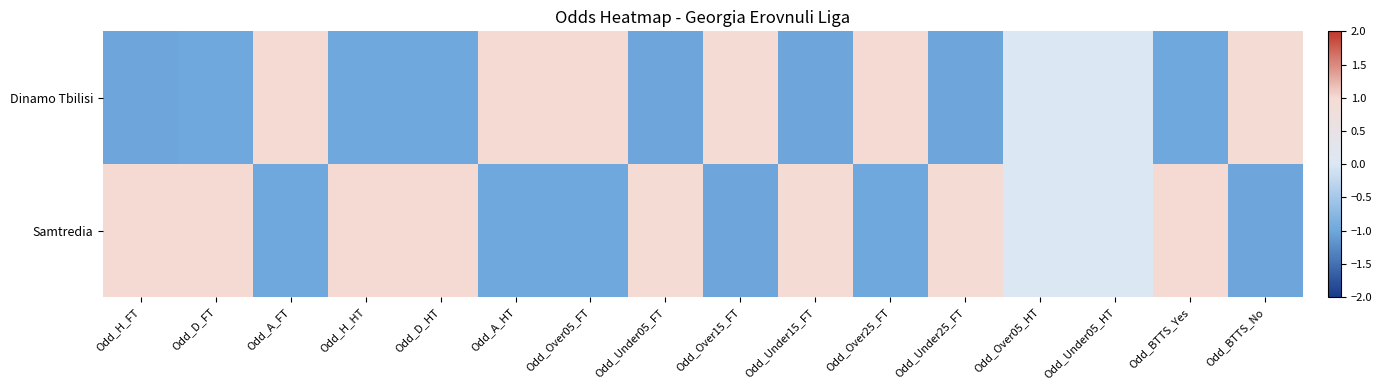

At how many categories does at least one series exceed 0?

14